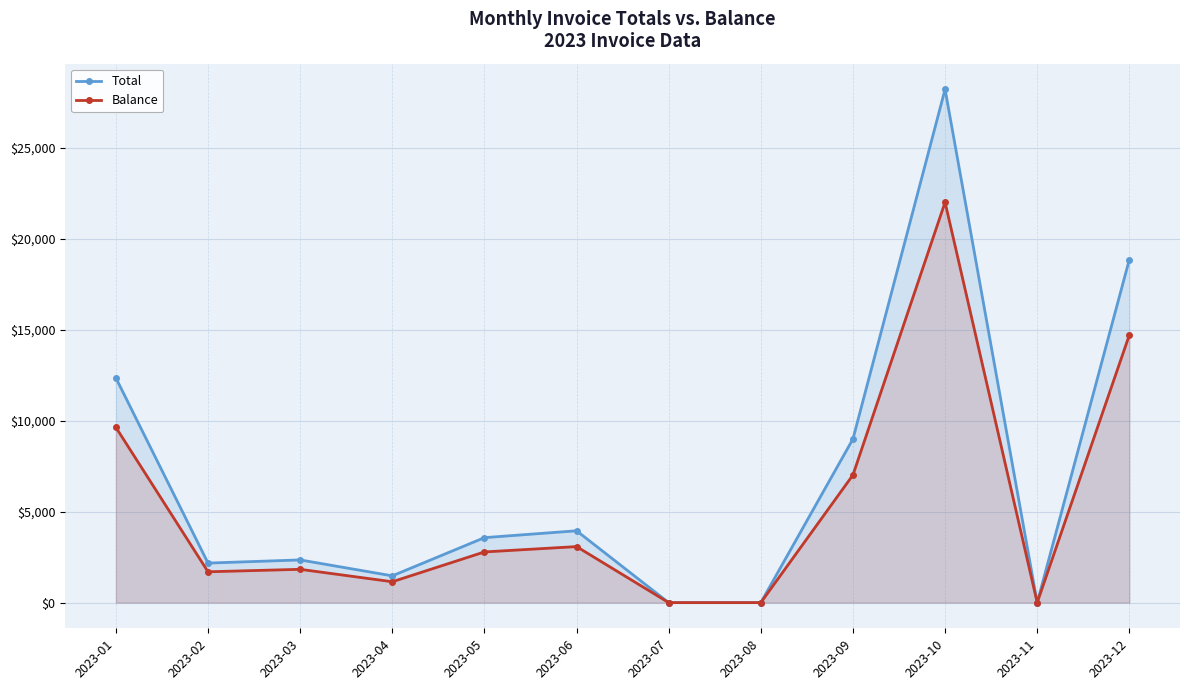

What value does the Total series have at 2023-06?

3951.6